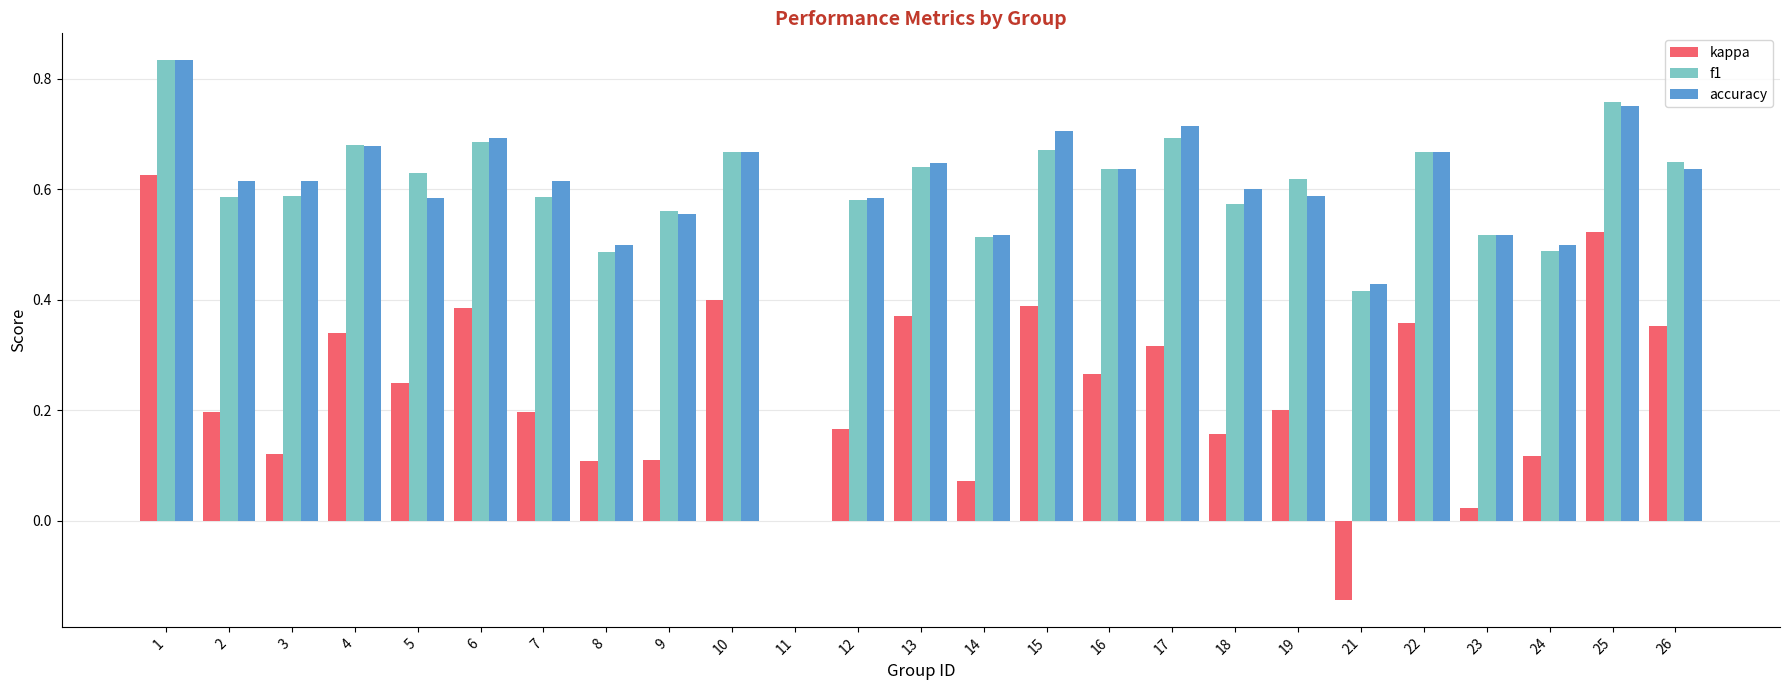

What is the sum of all f1 values?

14.7